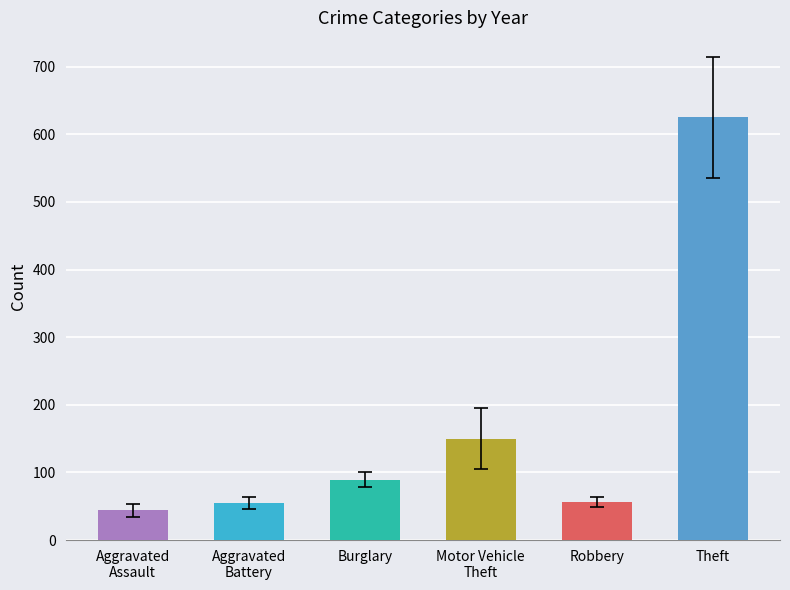

What is the value of the 2nd bar from the left?

55